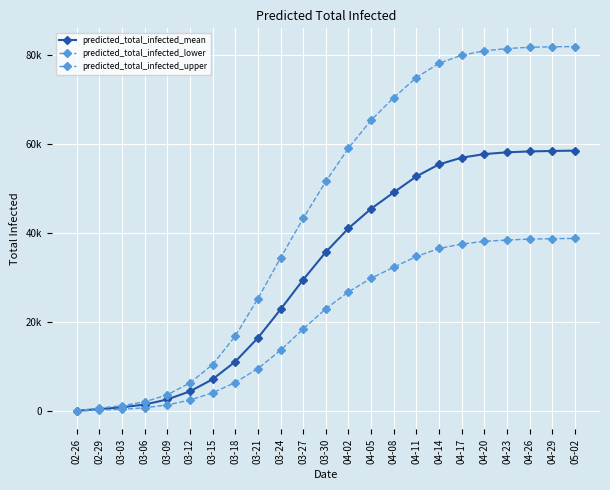

Does the chart have visible grid lines?

Yes